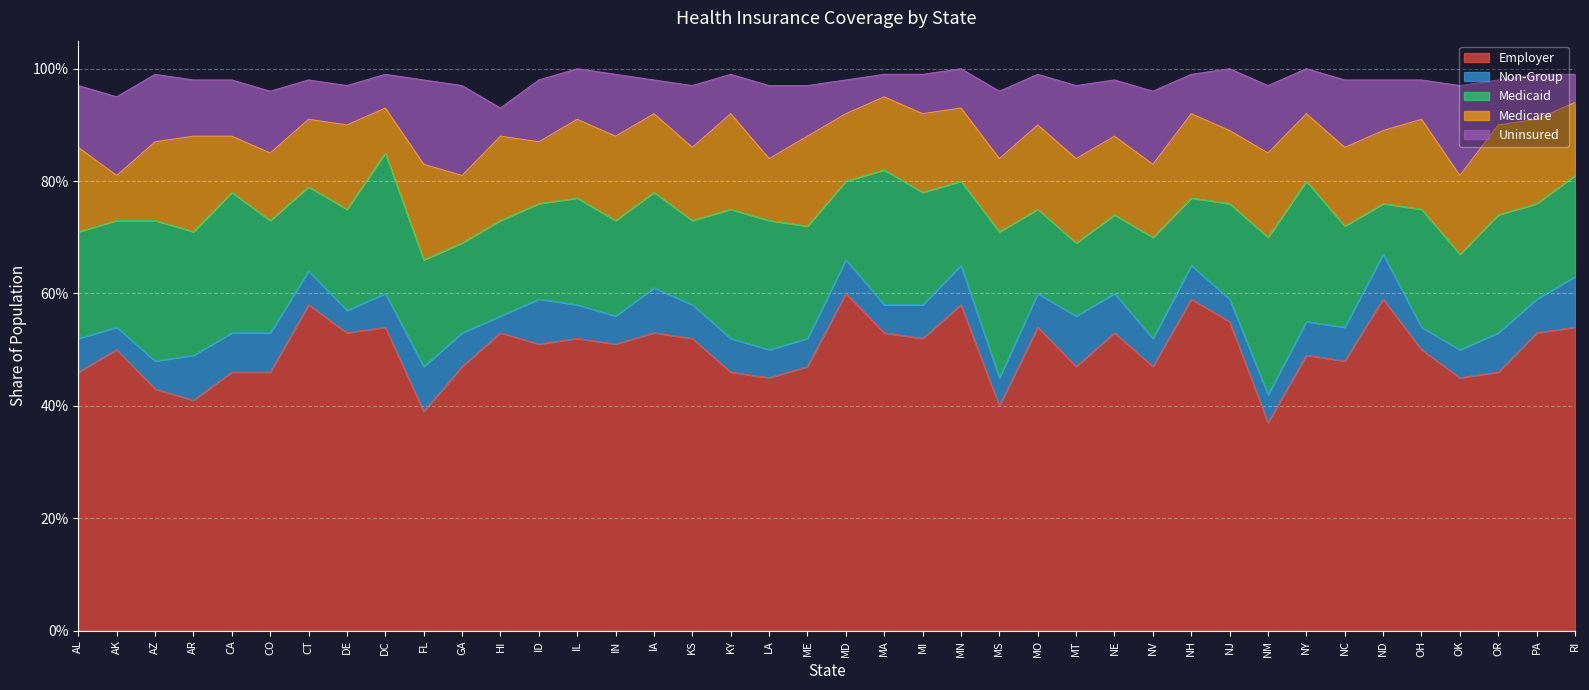

Which has a higher value, IN or MO?

MO